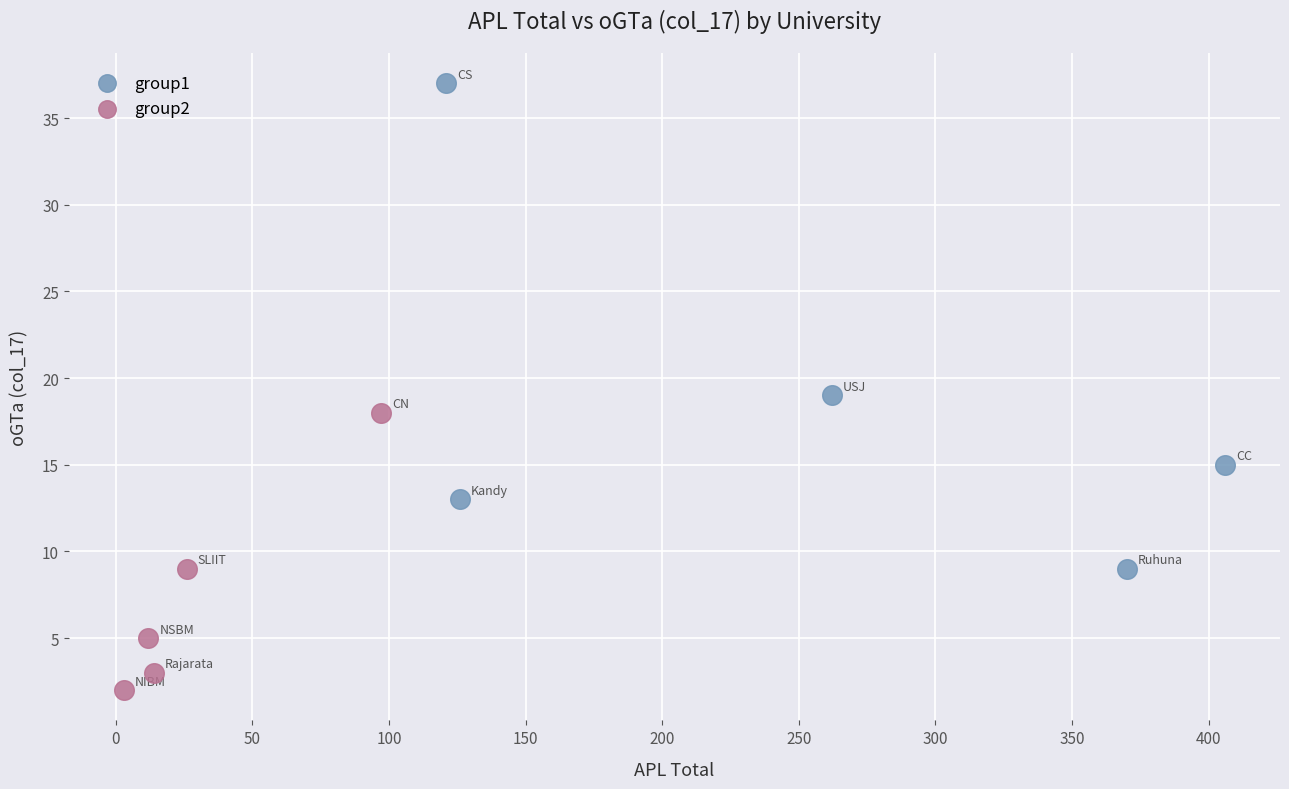

Which series has the widest spread of Y values?

group1